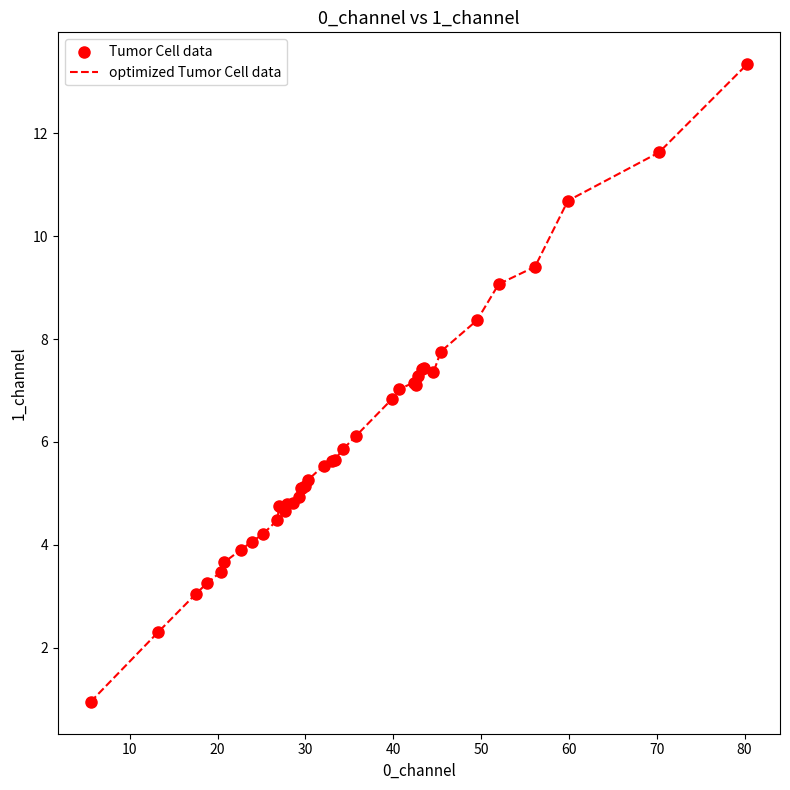

What is the difference between the maximum and minimum values?

12.4